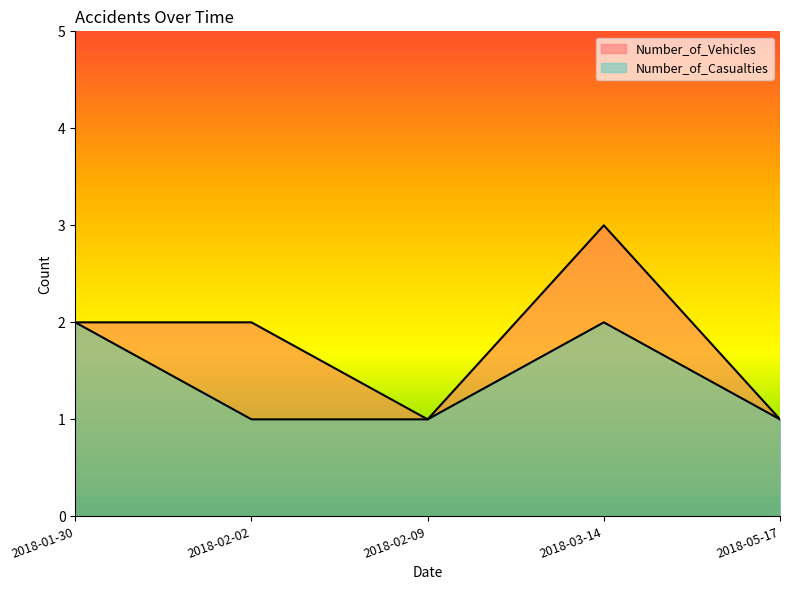

What is the average value of the Number_of_Casualties series?

1